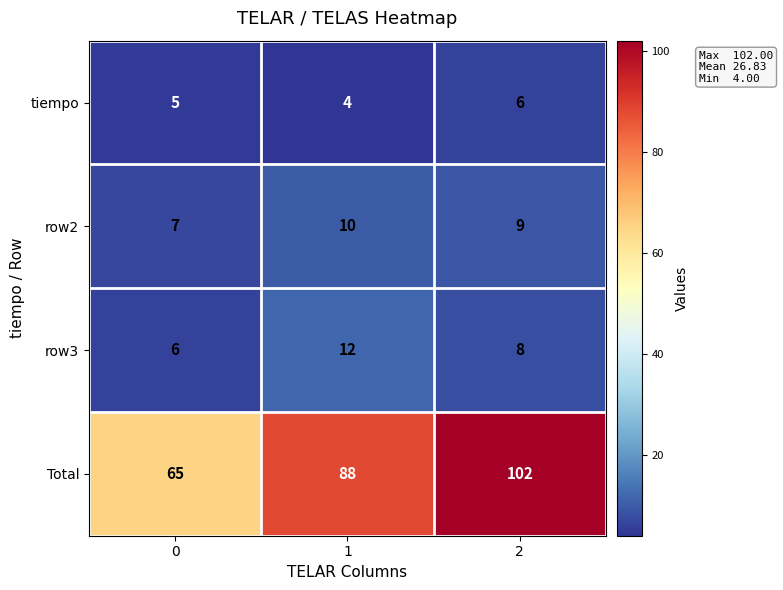

How many row3 values are between 6 and 12?

3